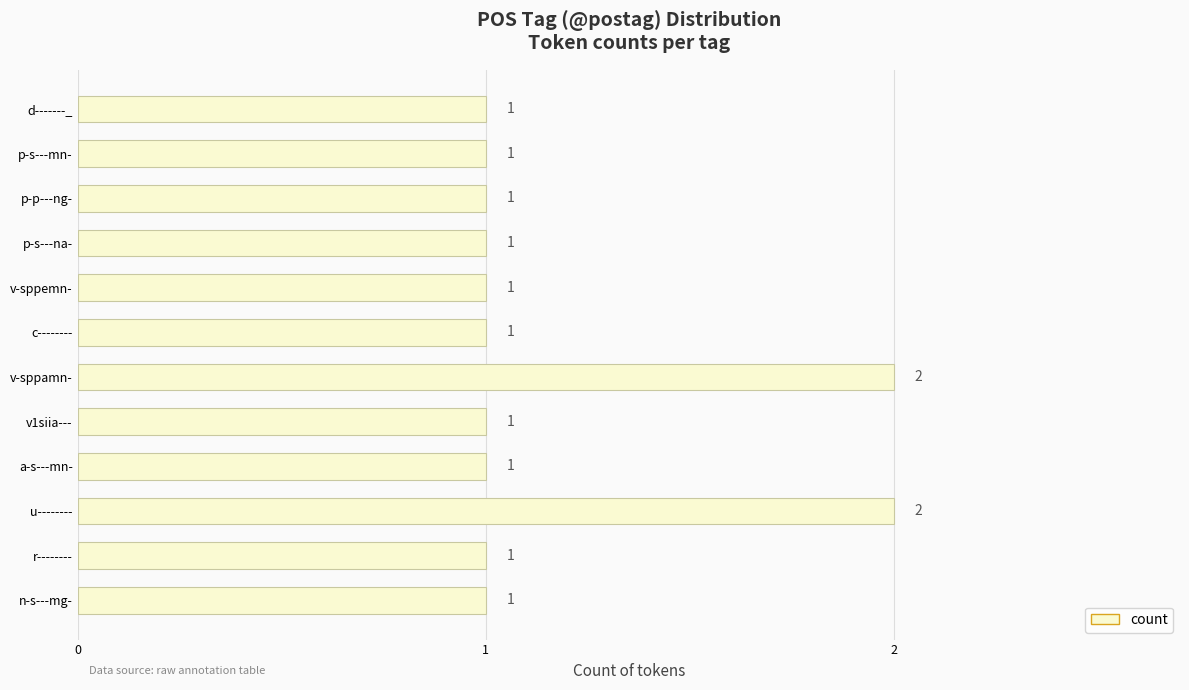

What is the greatest value displayed?

2